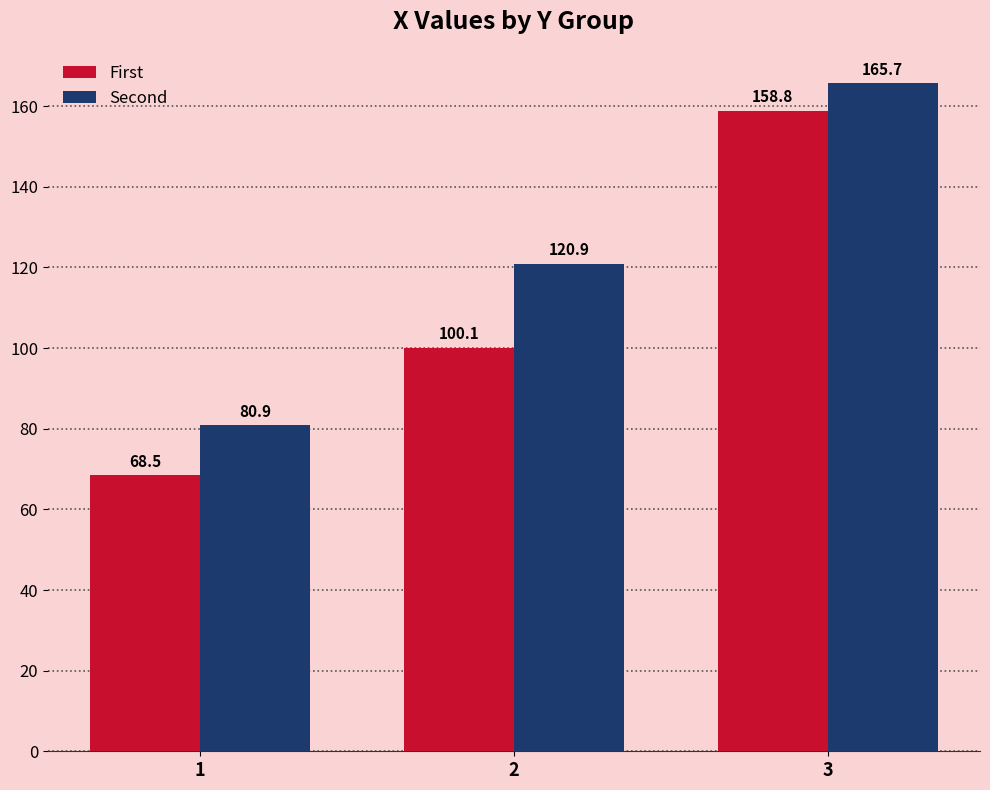

List the series in order of their overall mean, lowest first.

First, Second